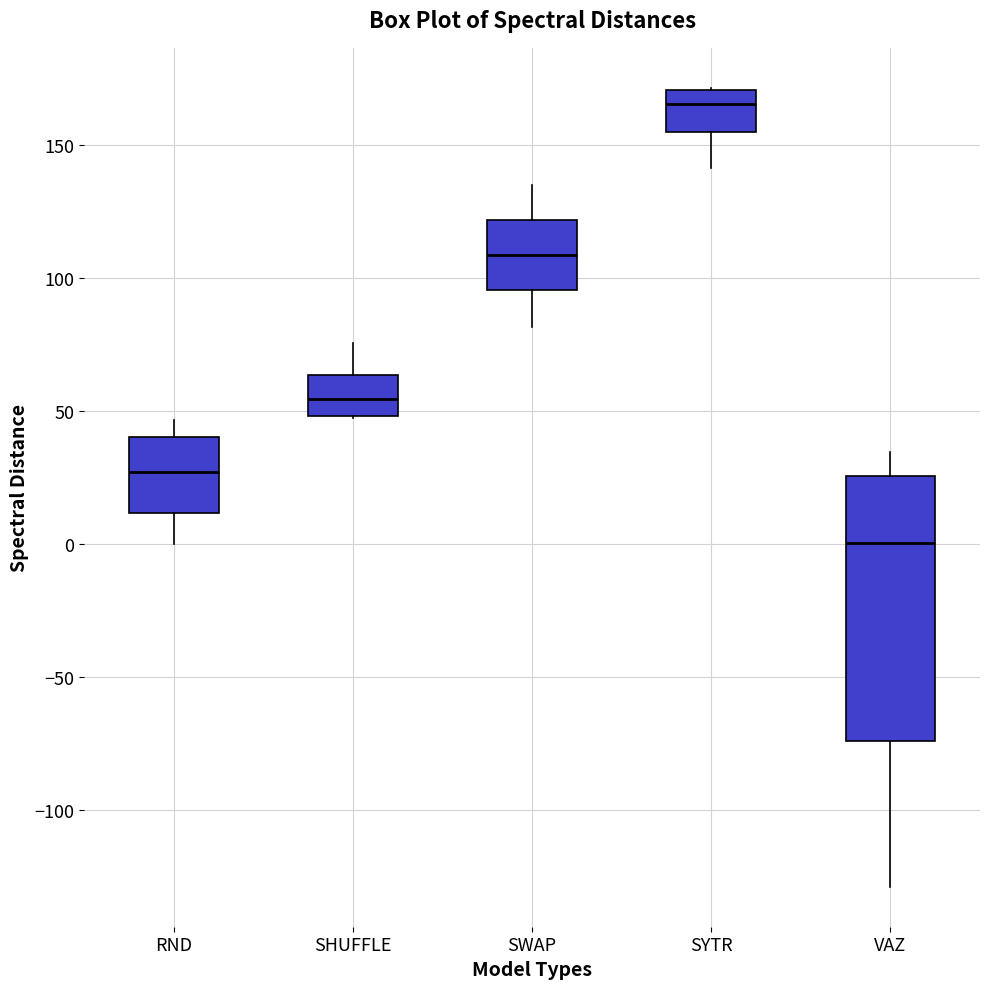

Which box has the highest median line?

SYTR